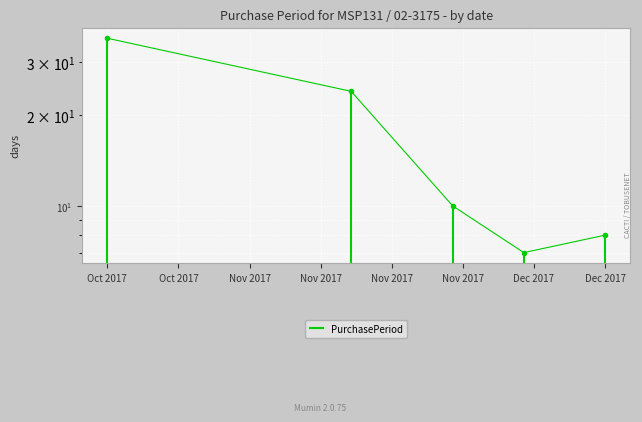

What is the difference between the values at Dec 2017 and Oct 2017?

28